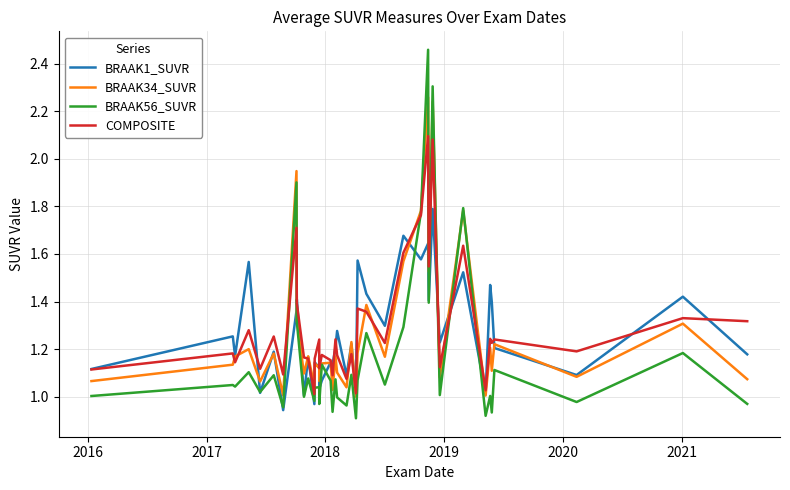

List the series in order of their peak value, highest first.

BRAAK56_SUVR, BRAAK34_SUVR, COMPOSITE, BRAAK1_SUVR